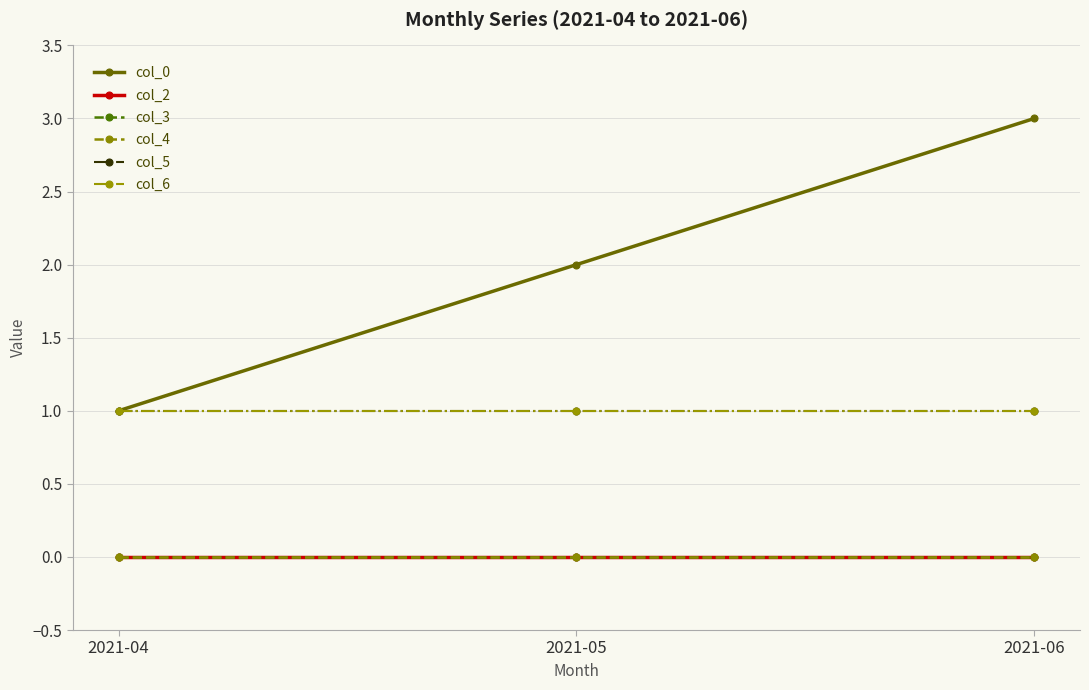

Which series has the widest spread of values?

col_0